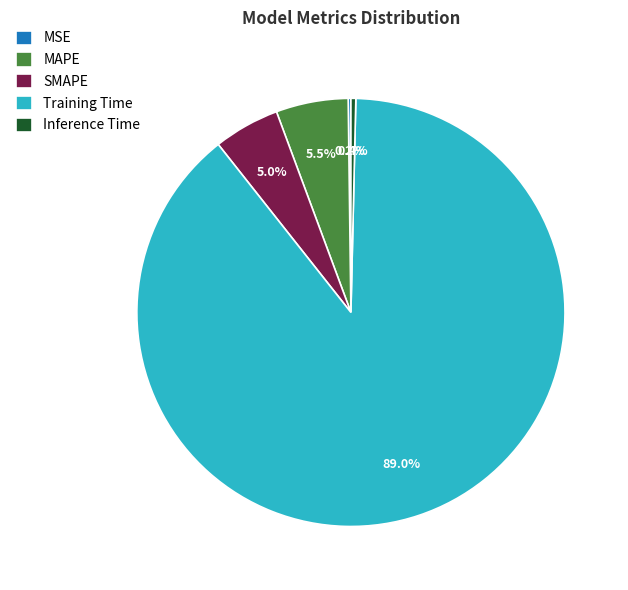

Which category accounts for the majority?

Training Time